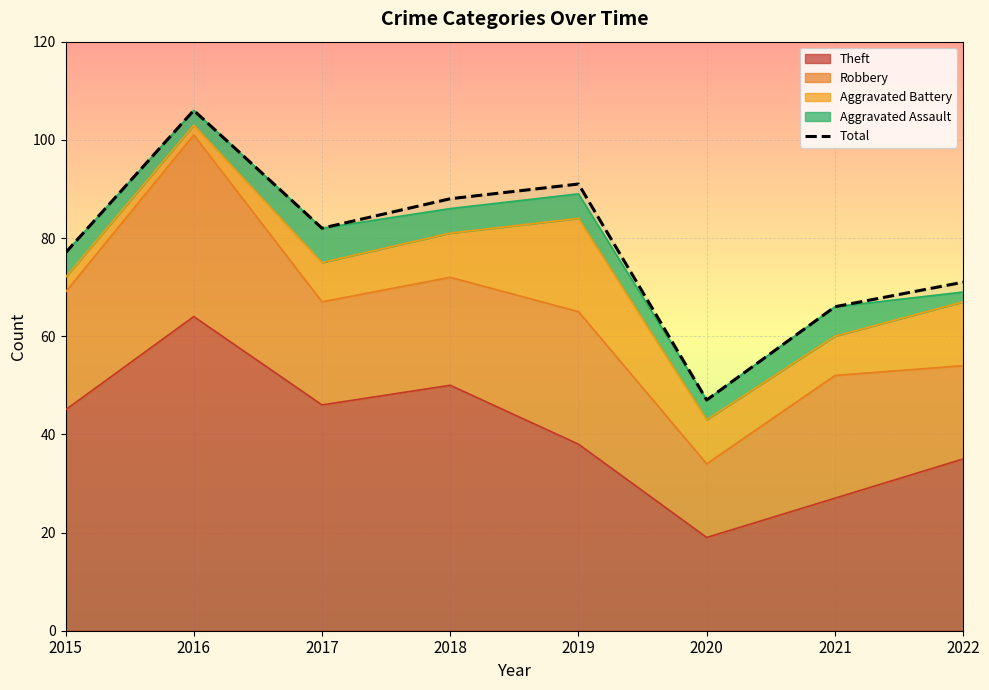

Which label corresponds to the smallest value in the chart?

2020